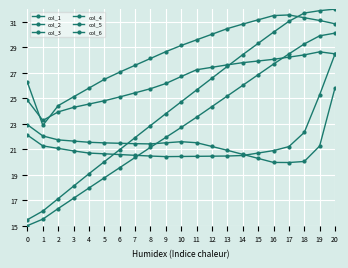

What value does the col_2 series have at 2?

17.1